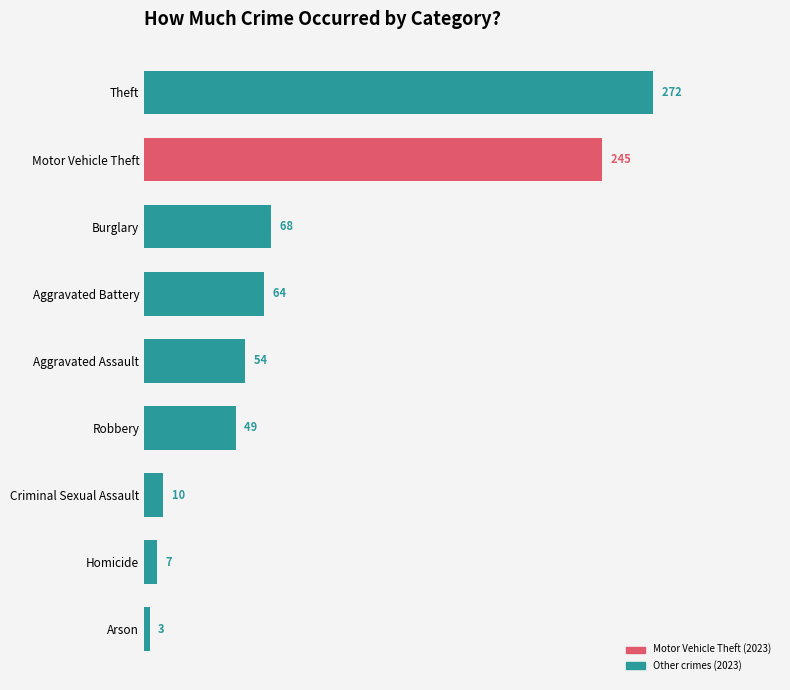

Reading bottom to top, what are all the values shown in this chart?

Arson=3	Homicide=7	Criminal Sexual Assault=10	Robbery=49	Aggravated Assault=54	Aggravated Battery=64	Burglary=68	Motor Vehicle Theft=245	Theft=272